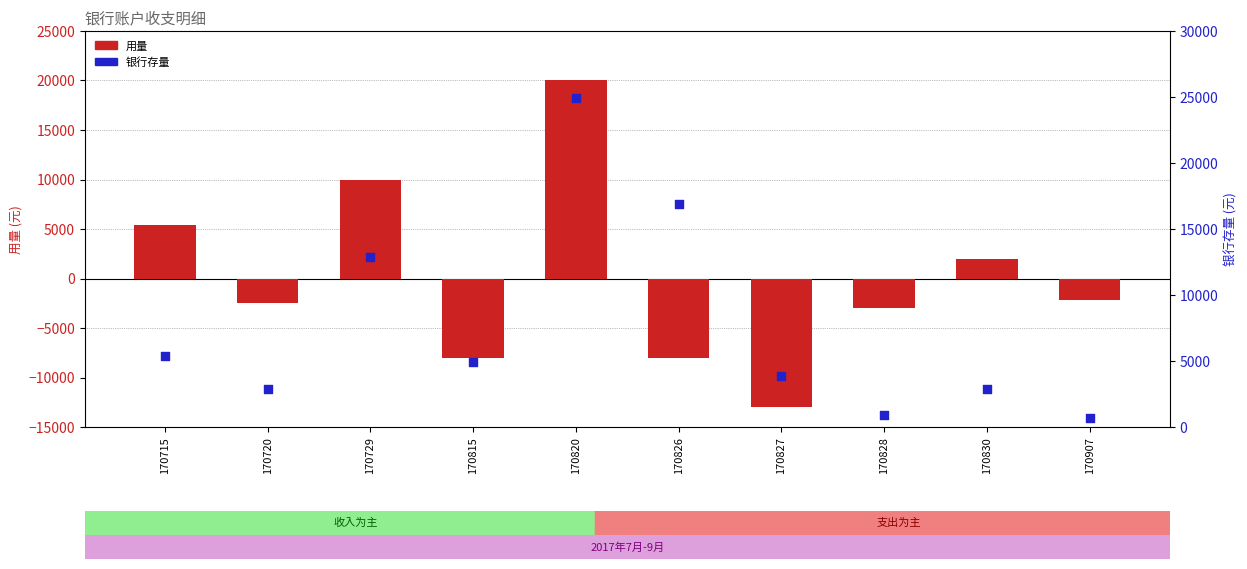

Which series contains the lowest Y value?

用量